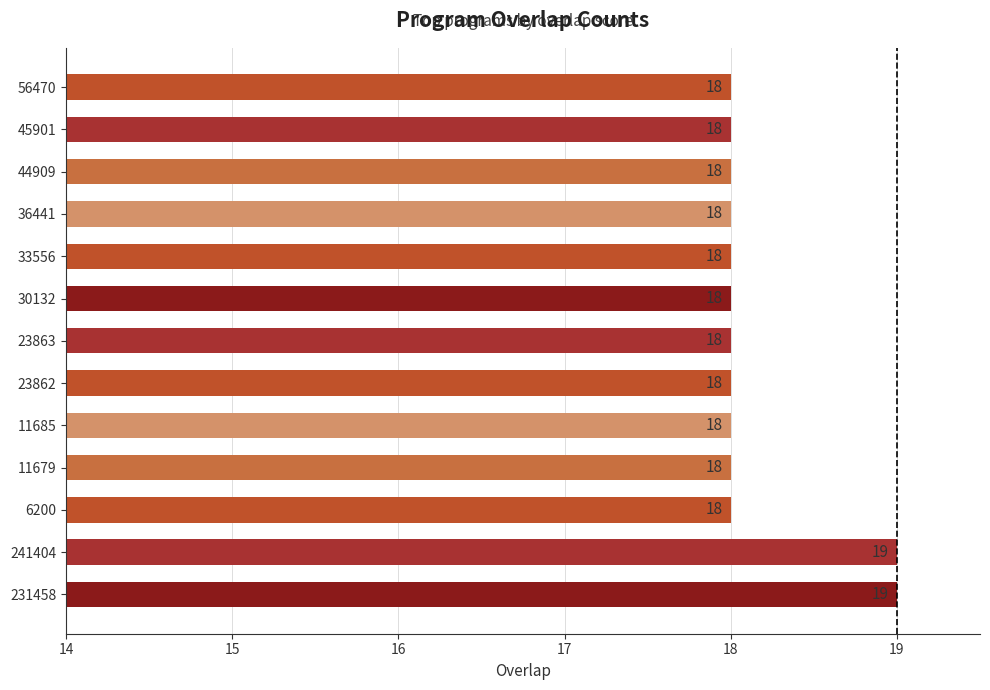

Count the values in the range 18 to 19.

13